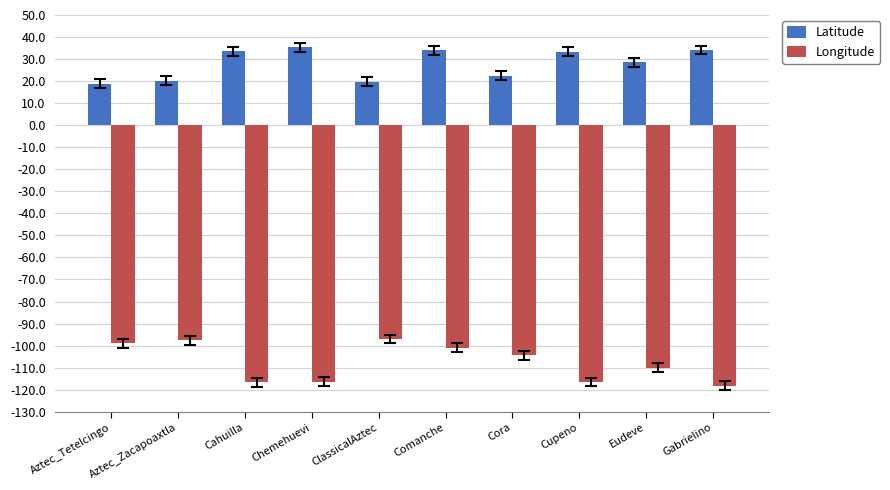

List the series in order of their peak value, lowest first.

Longitude, Latitude